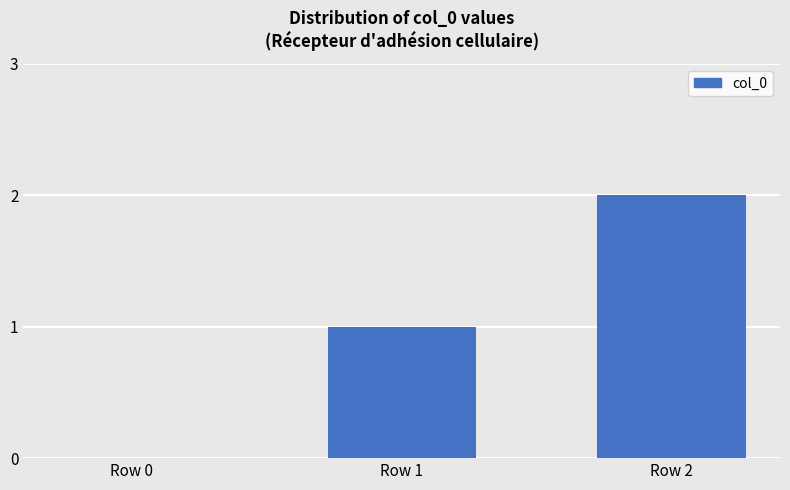

What is the sum of all values?

3